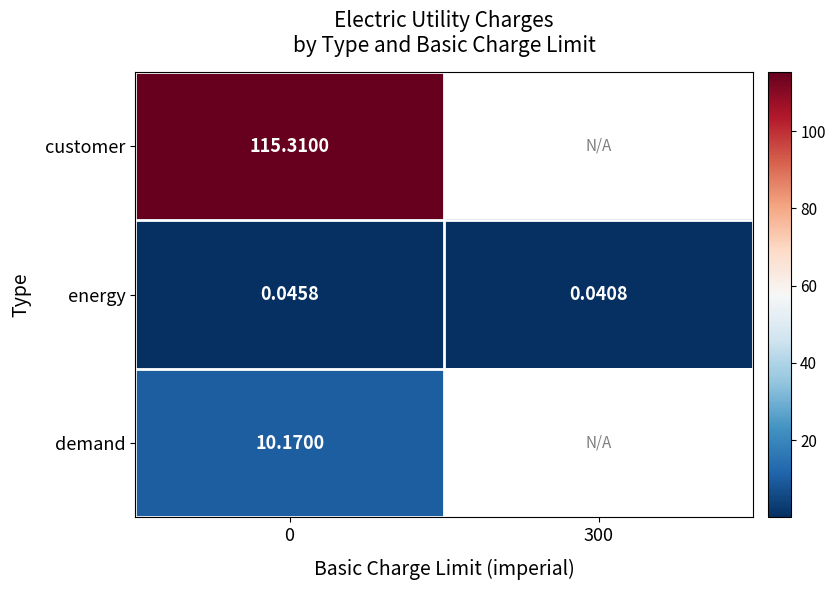

Count the number of data series in this chart.

3